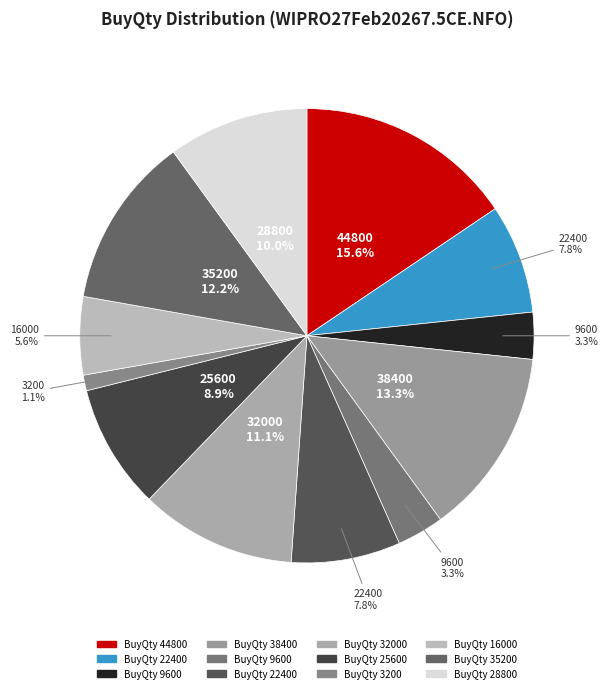

Which category has the smallest portion of the pie?

BuyQty=3200 (12:25:05)